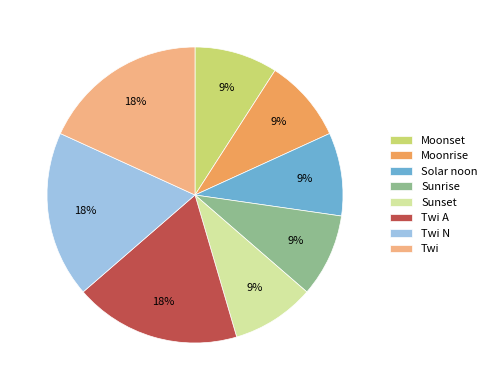

Between Sunset and Twi N, which is larger?

Twi N